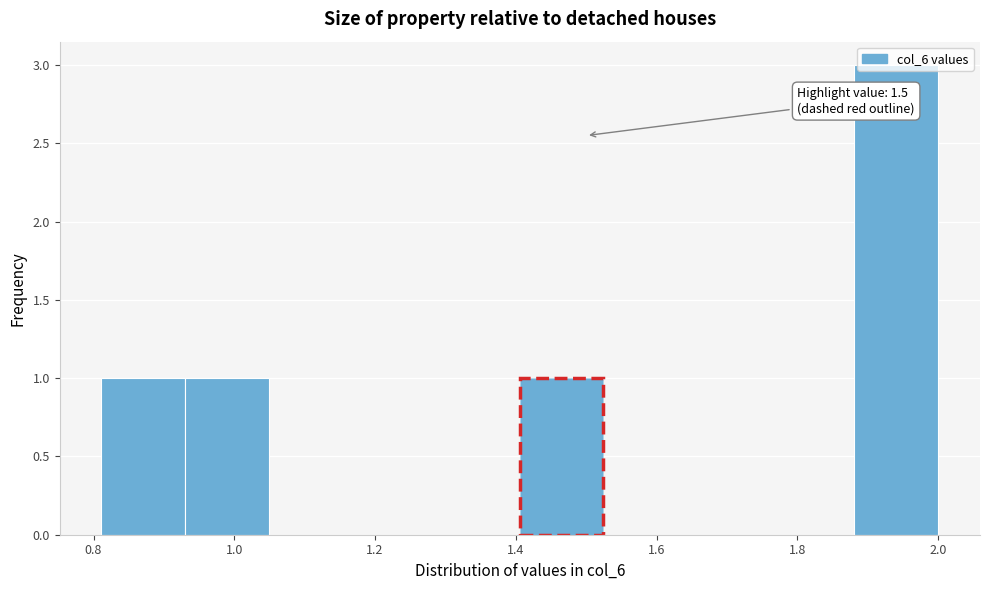

Which range on the x-axis has the tallest bar?

1.88 to 2.00